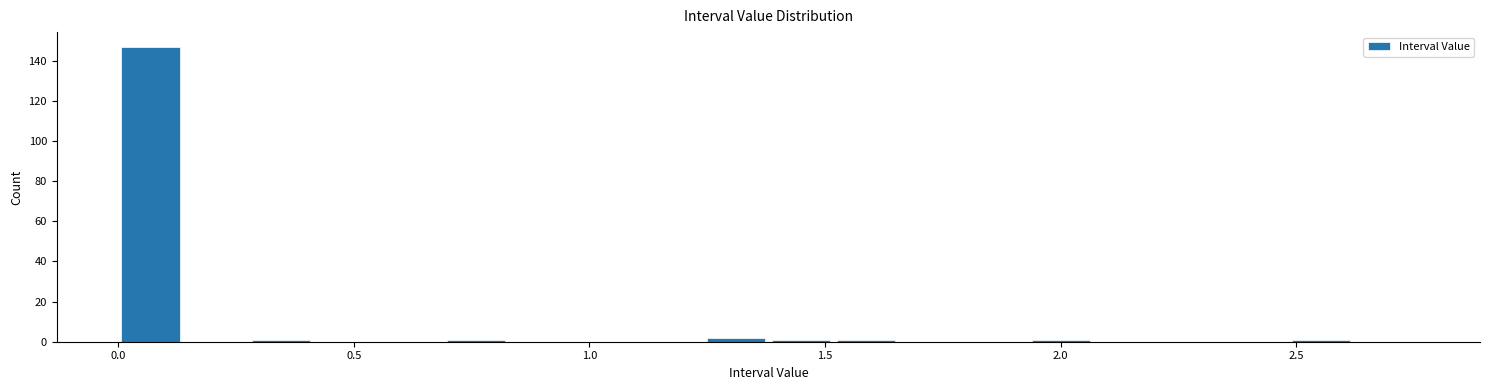

Around what value on the x-axis is the tallest bar? Give the approximate position of its centre, as read against the axis.

0.05